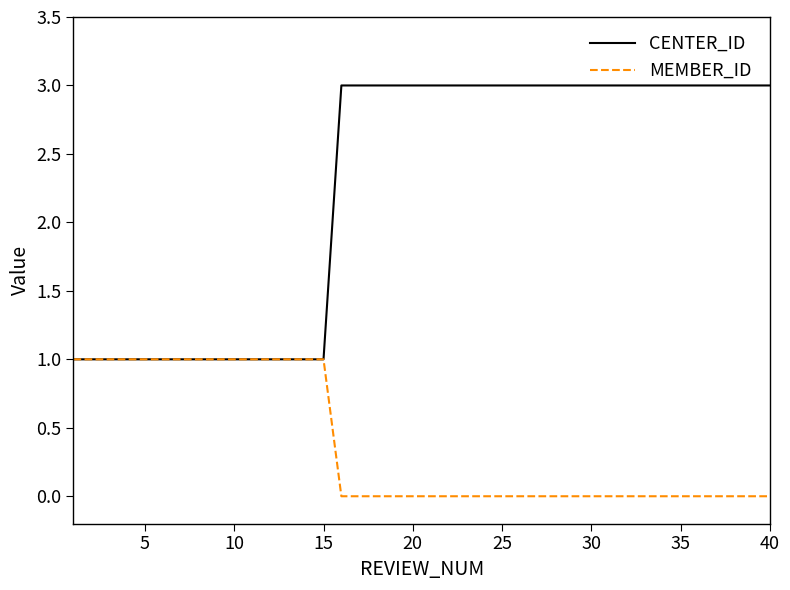

Which series has the largest range (max minus min)?

CENTER_ID